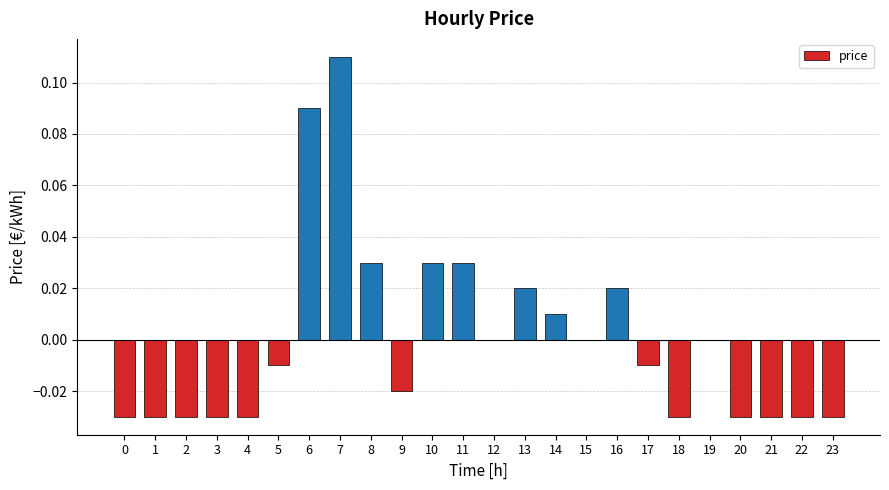

Between 3 and 10, which is larger?

10